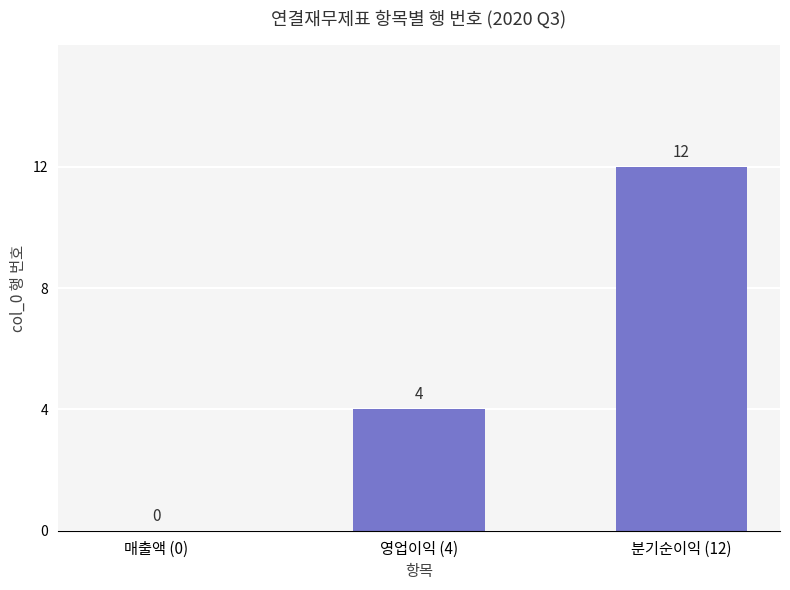

The value at 영업이익 (4) is 4. True or false?

True